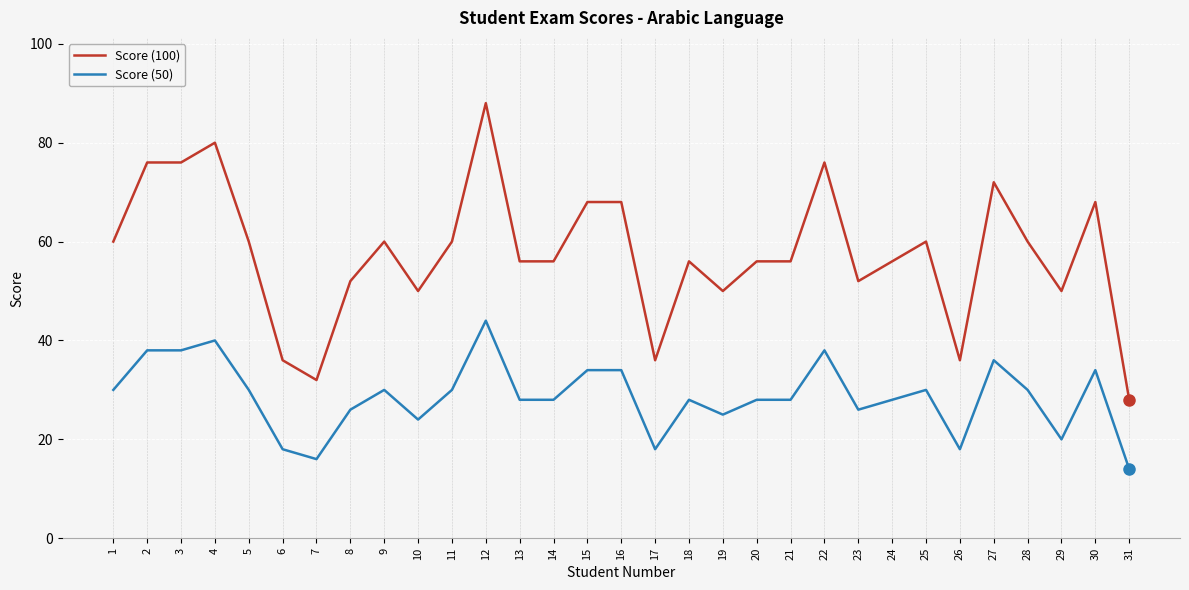

Which series changed the most between 4 and 29?

Score (100)